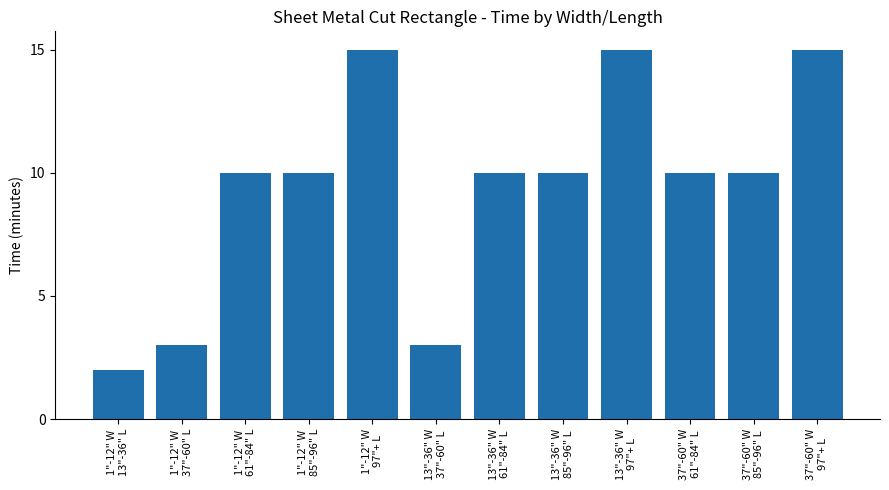

What is the maximum value shown in the chart?

15